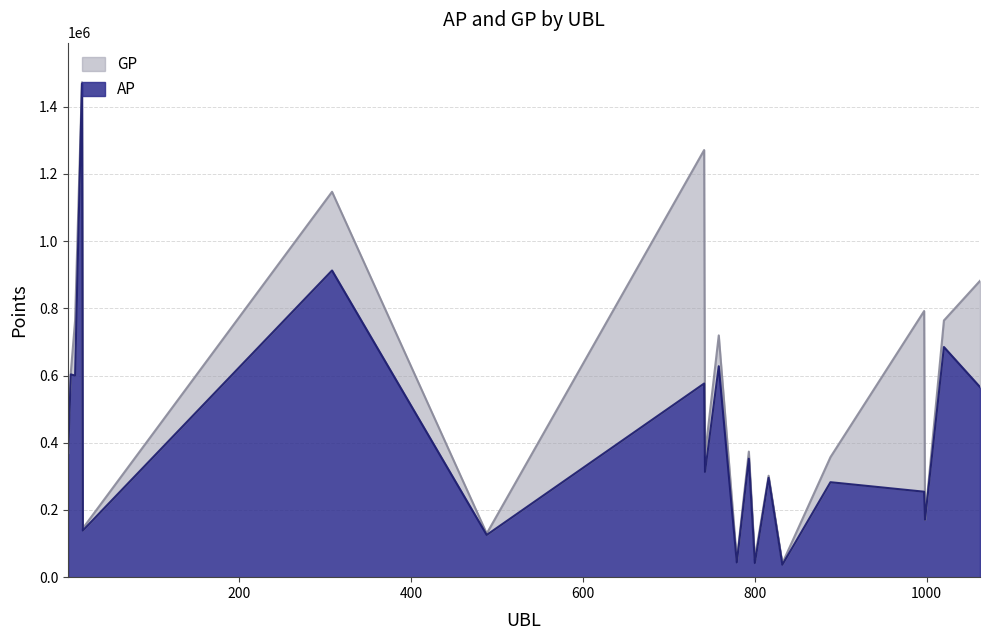

The value of AP at 998 is 60589. True or false?

False